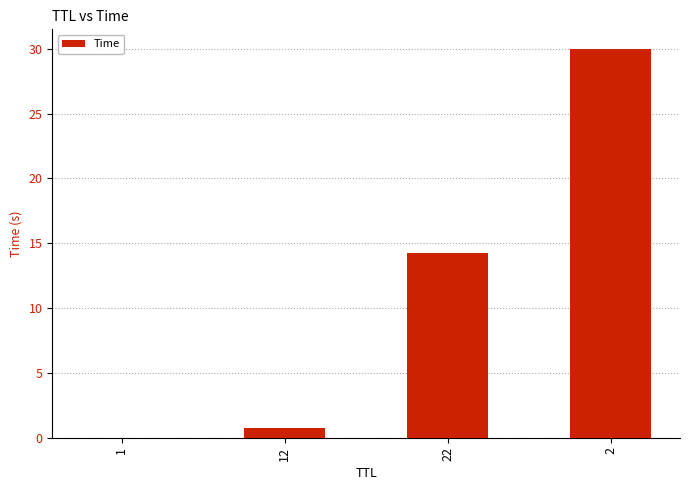

What is the change in value from 22 to 2?

+15.7